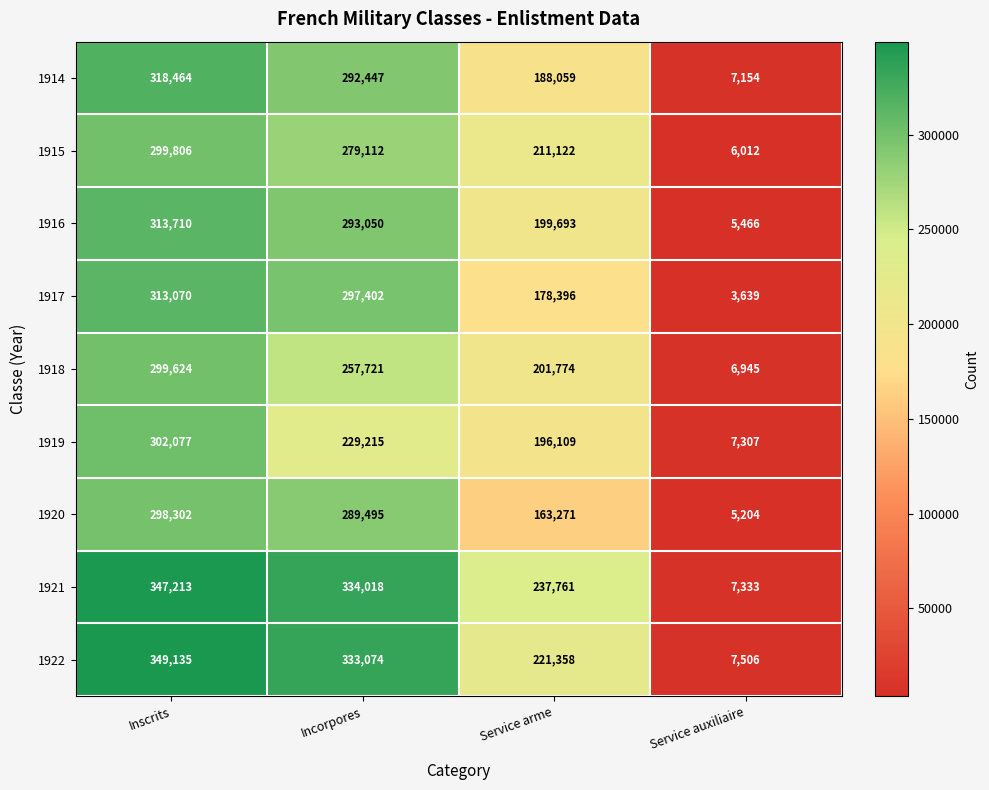

What is the total value across all series at Incorpores?

2605534